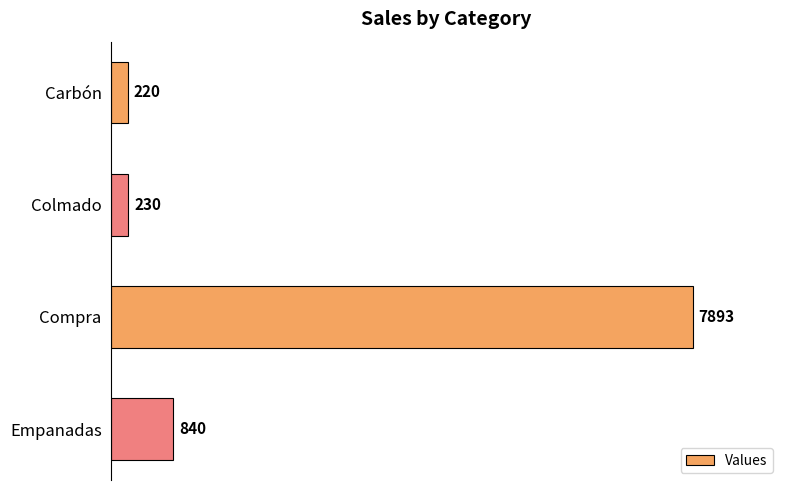

How many distinct data groups are displayed?

1